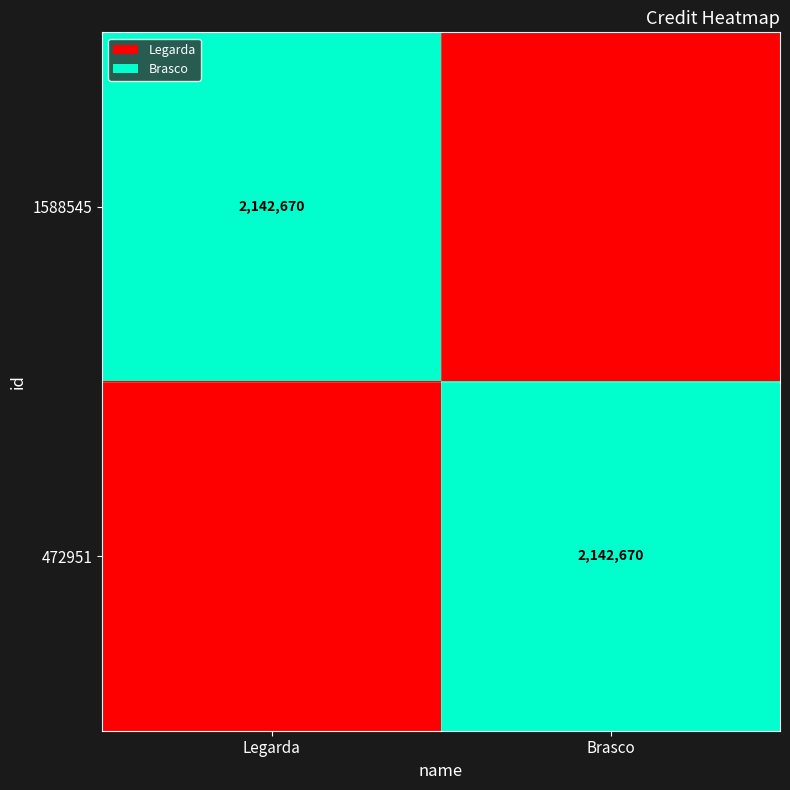

True or false: 472951 has a value of 2142670 at Brasco.

True